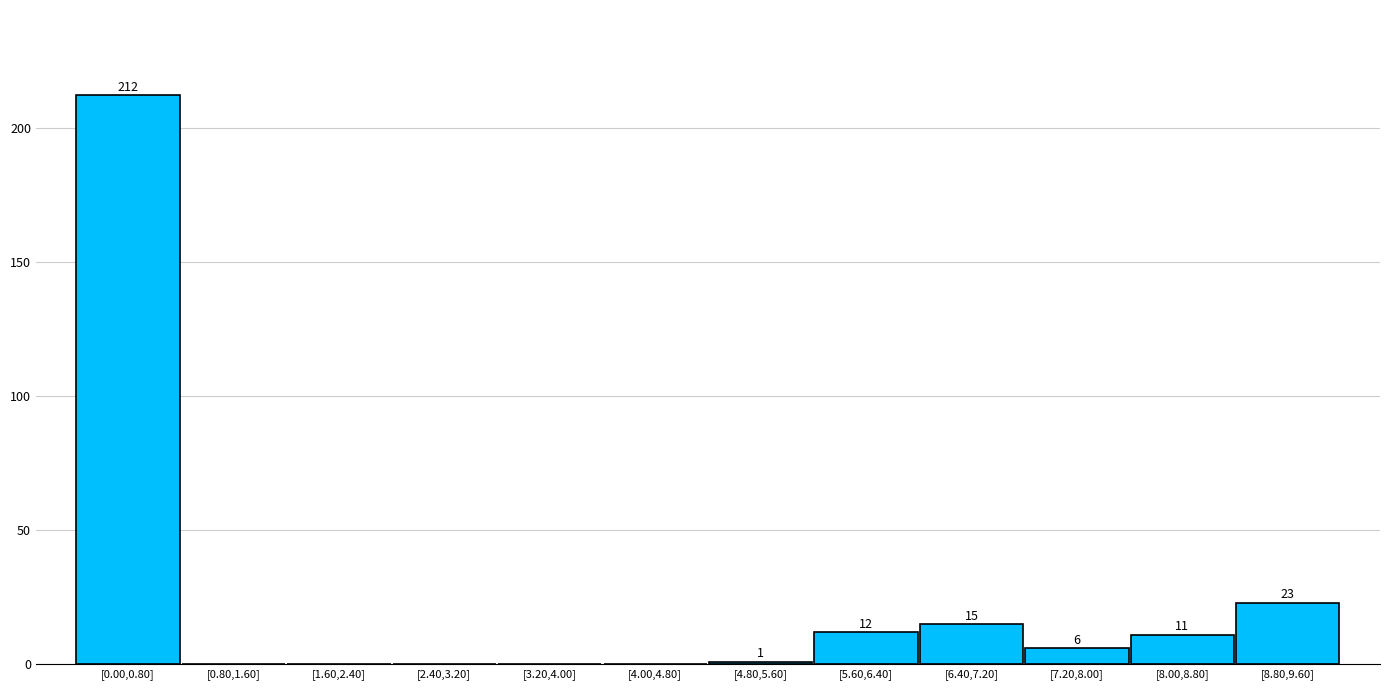

Reading left to right, transcribe all the data shown in this chart.

[0.00,0.80]=212	[0.80,1.60]=0	[1.60,2.40]=0	[2.40,3.20]=0	[3.20,4.00]=0	[4.00,4.80]=0	[4.80,5.60]=1	[5.60,6.40]=12	[6.40,7.20]=15	[7.20,8.00]=6	[8.00,8.80]=11	[8.80,9.60]=23